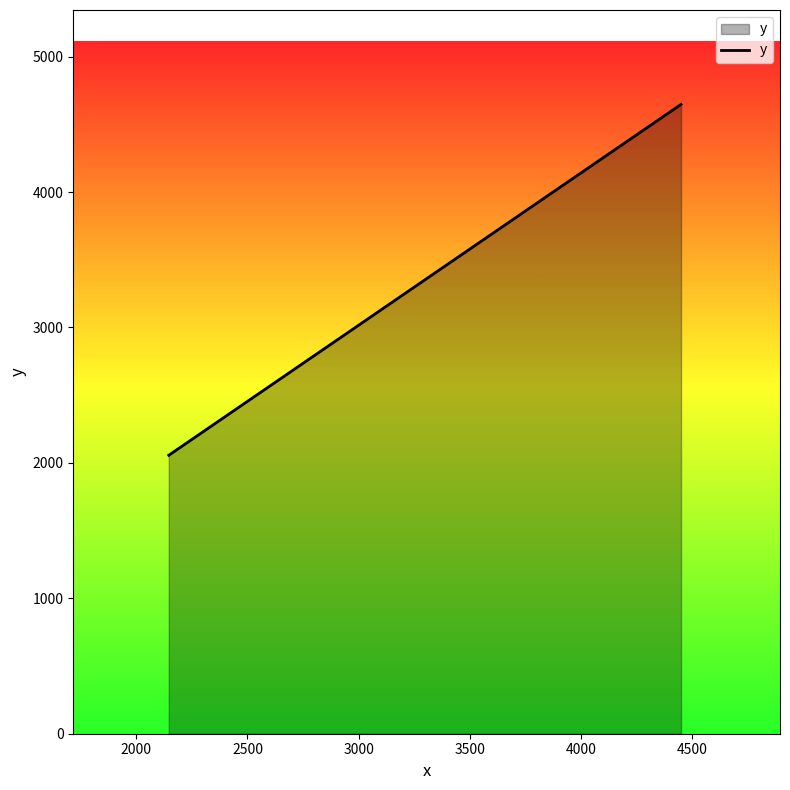

What is the average value?

3351.8